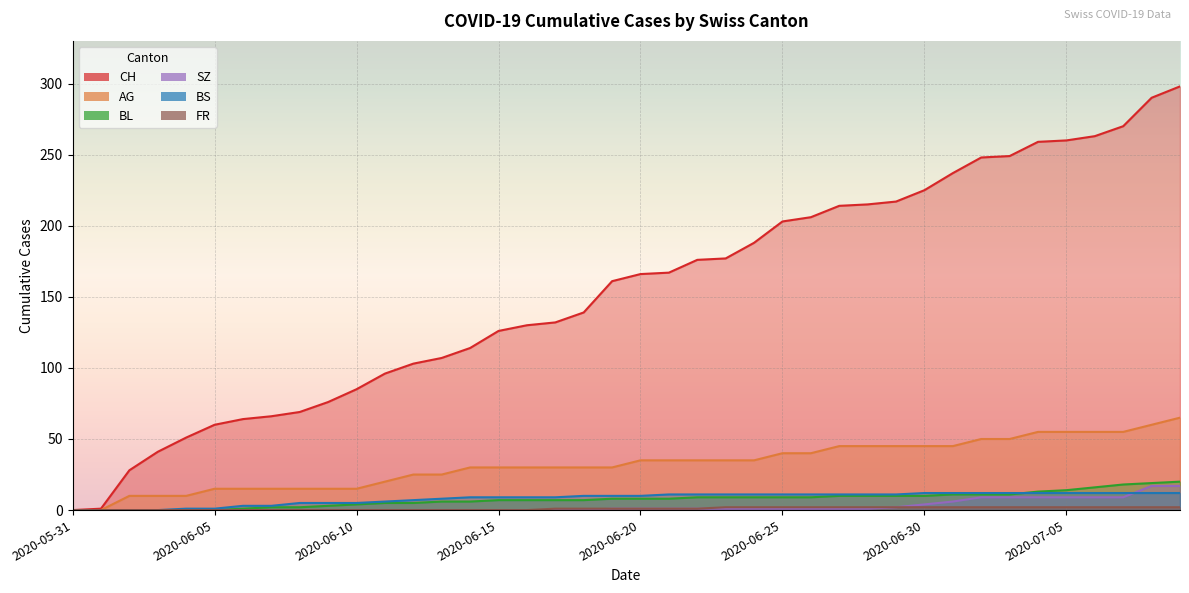

At how many categories does at least one series exceed 111?

26